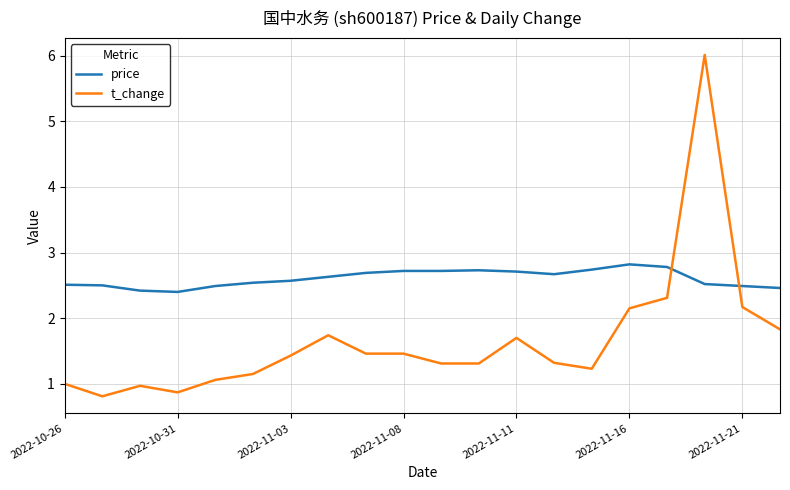

What is the greatest value displayed?

6.0